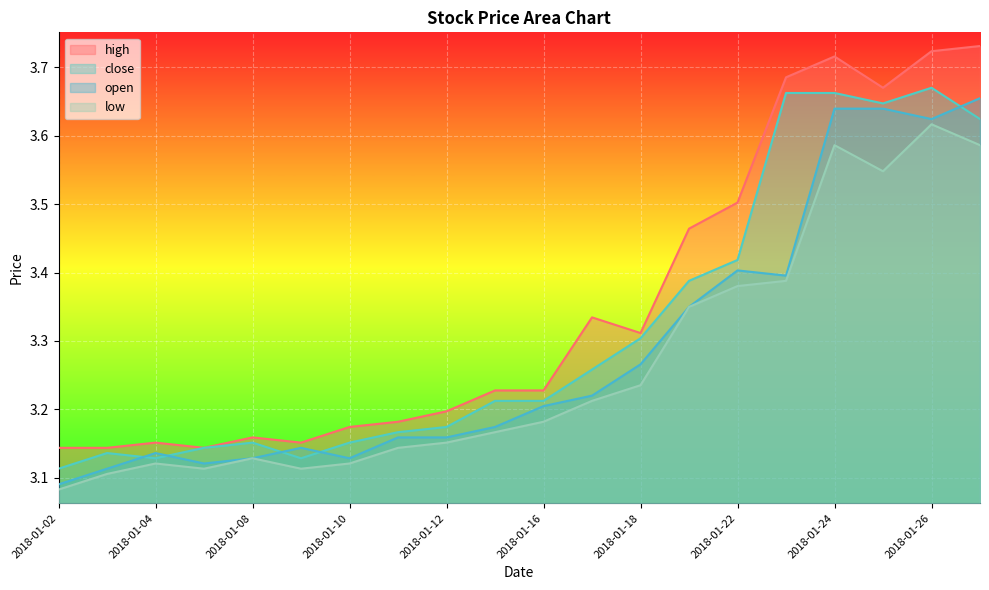

What is the sum of all low values?

65.3